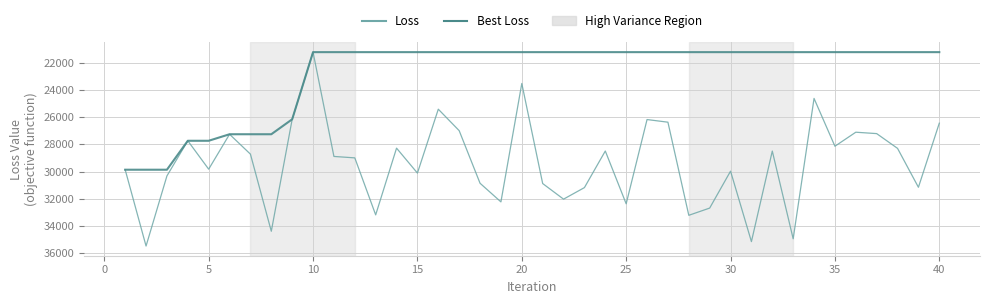

What is the maximum value shown in the chart?

35472.4